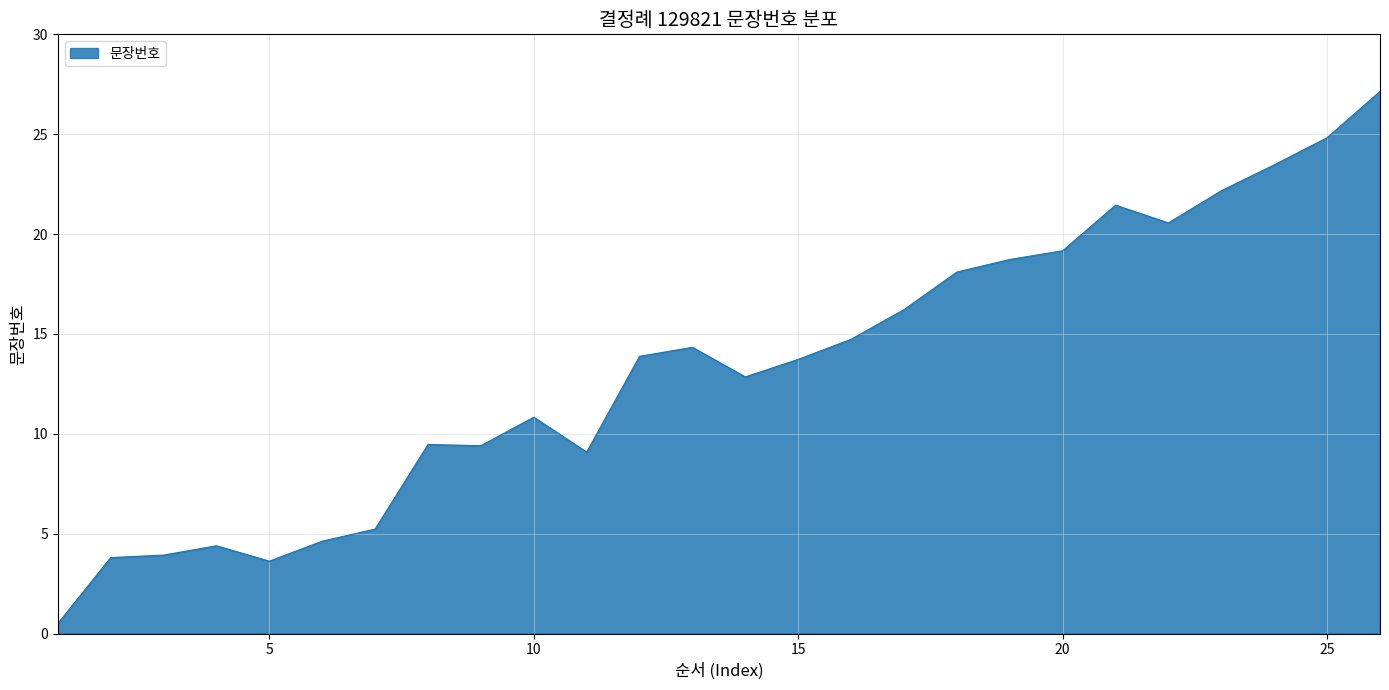

What is the difference between the maximum and minimum values?

26.6